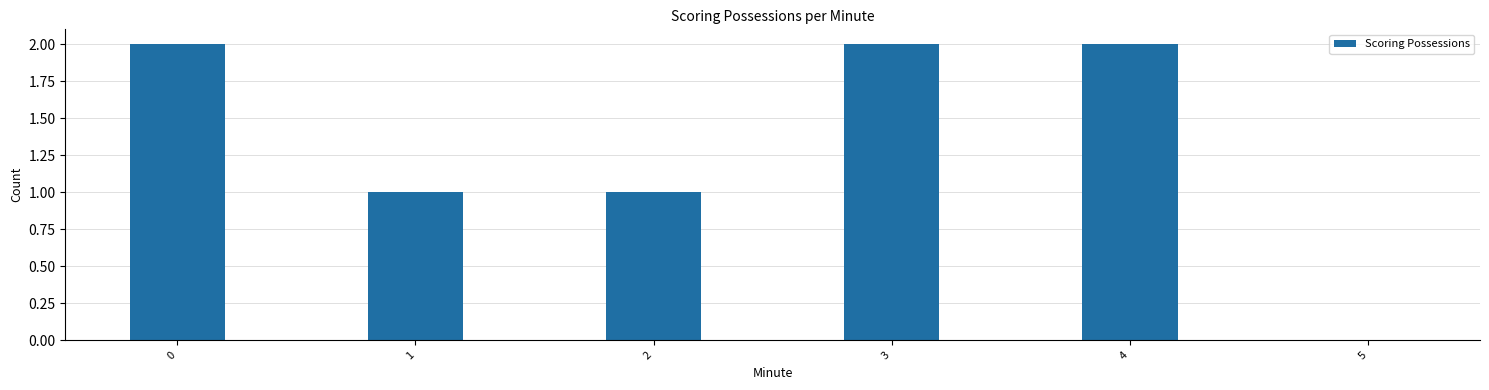

What is the change in value from 1 to 4?

+1